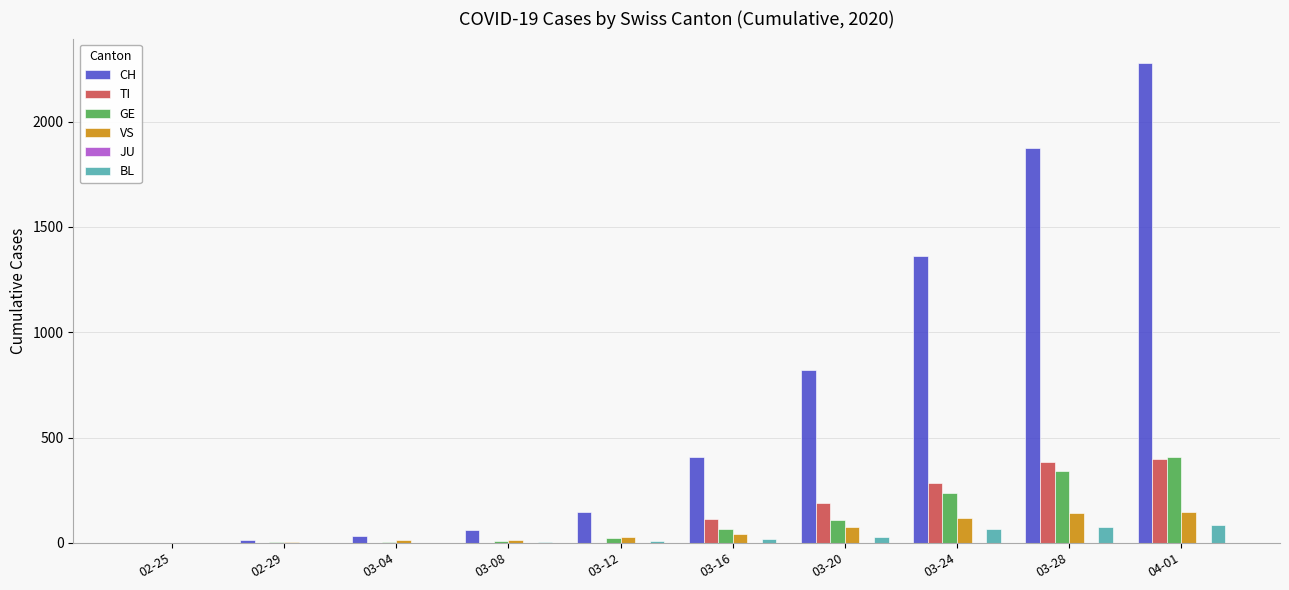

What is the sum of all VS values?

577